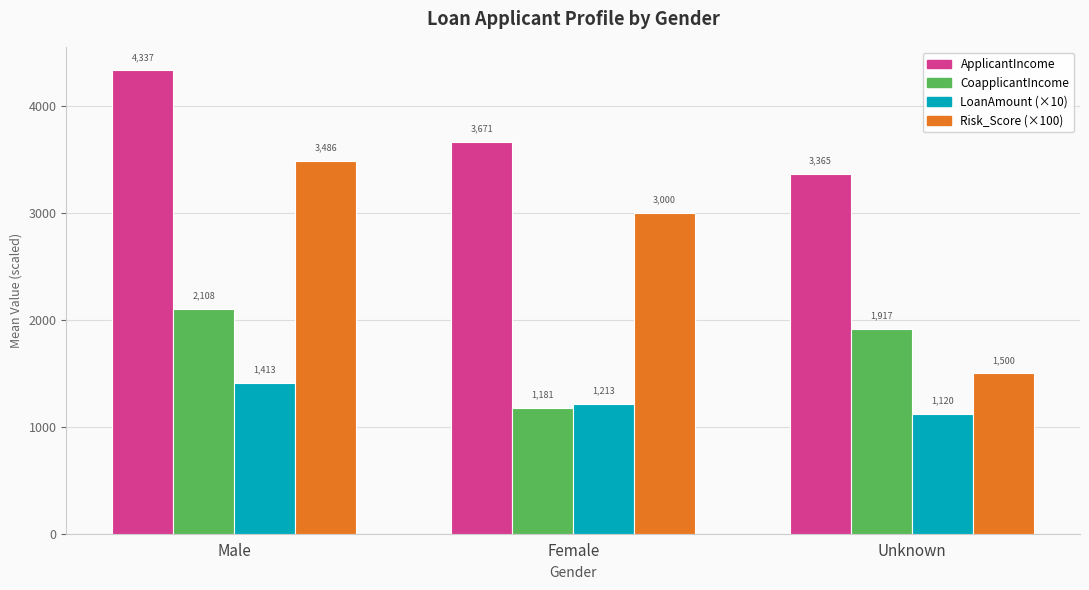

How many series are shown in this chart?

4